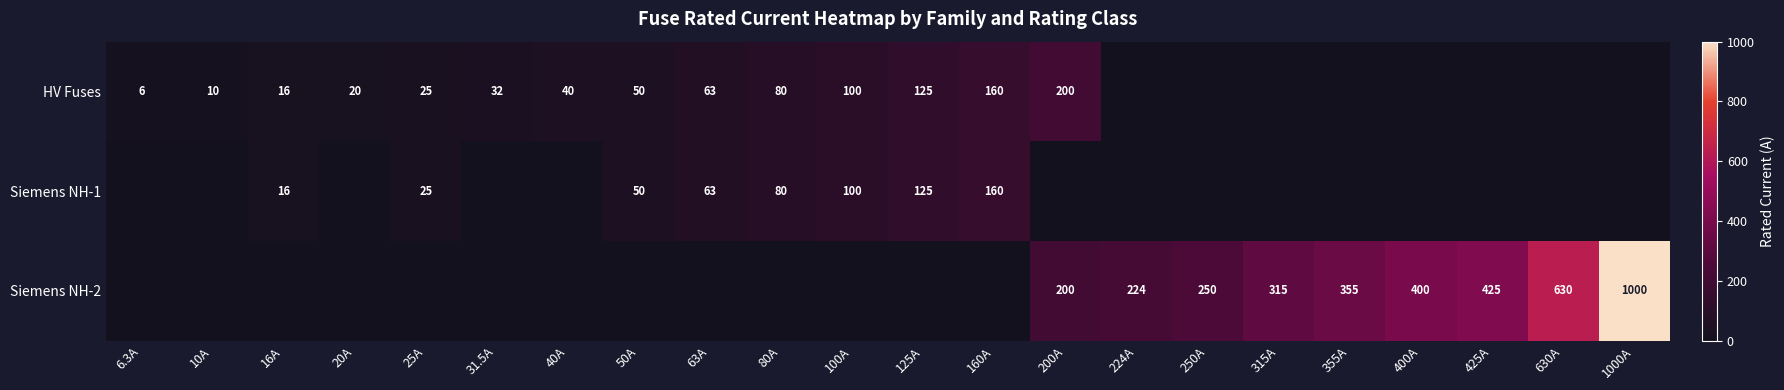

The Siemens NH-2 series shows -552.5 at 80A. True or false?

False